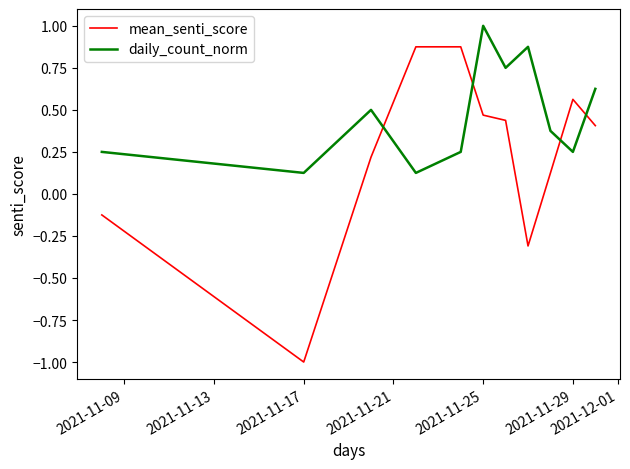

How many values in mean_senti_score are below zero?

3